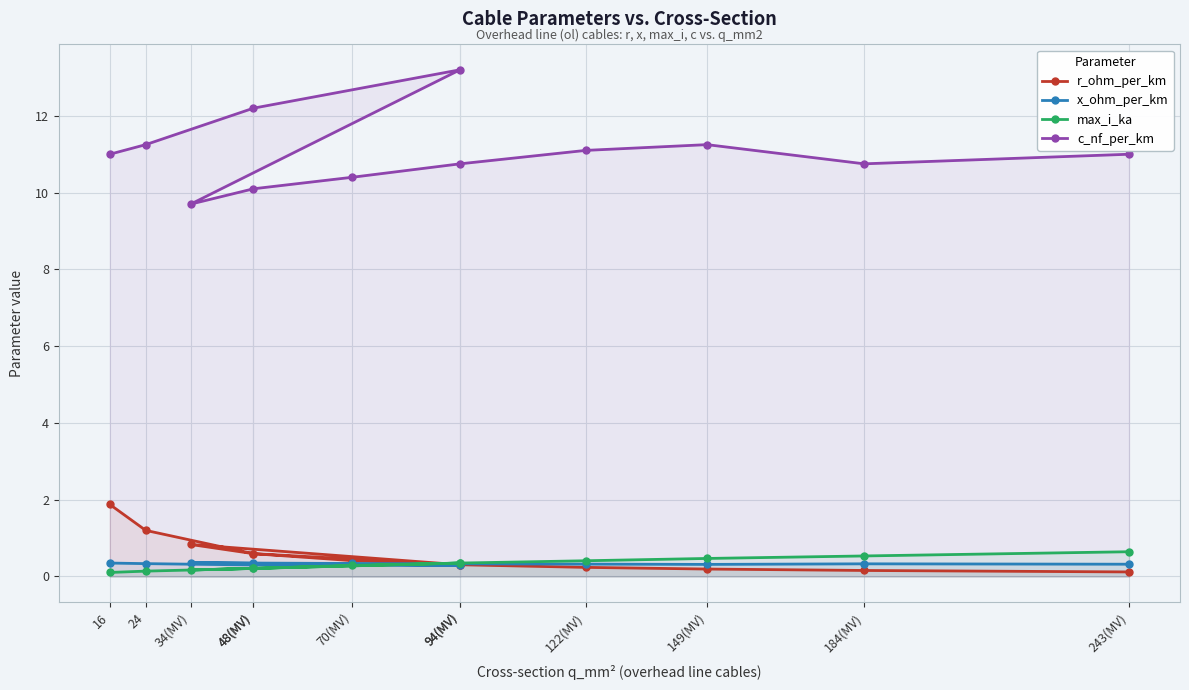

At which category does the chart reach its peak across all series?

94(MV)